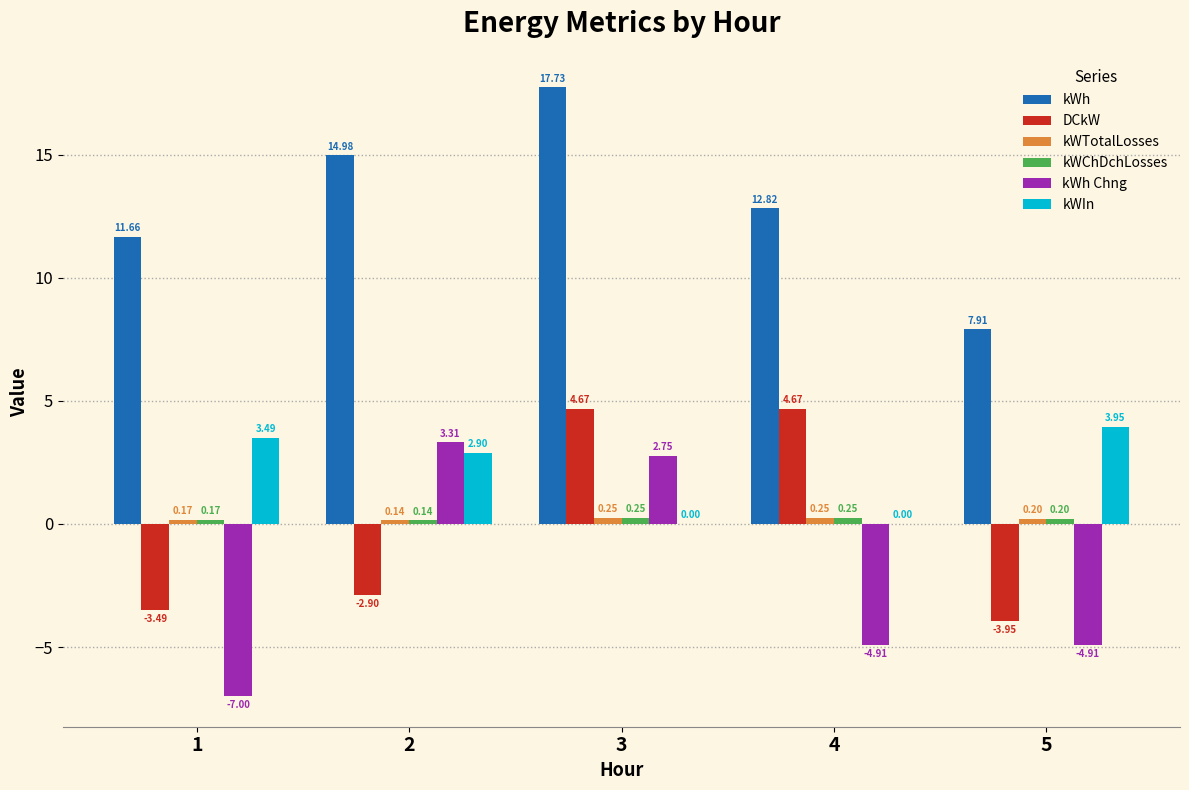

How many data points does each series have?

5